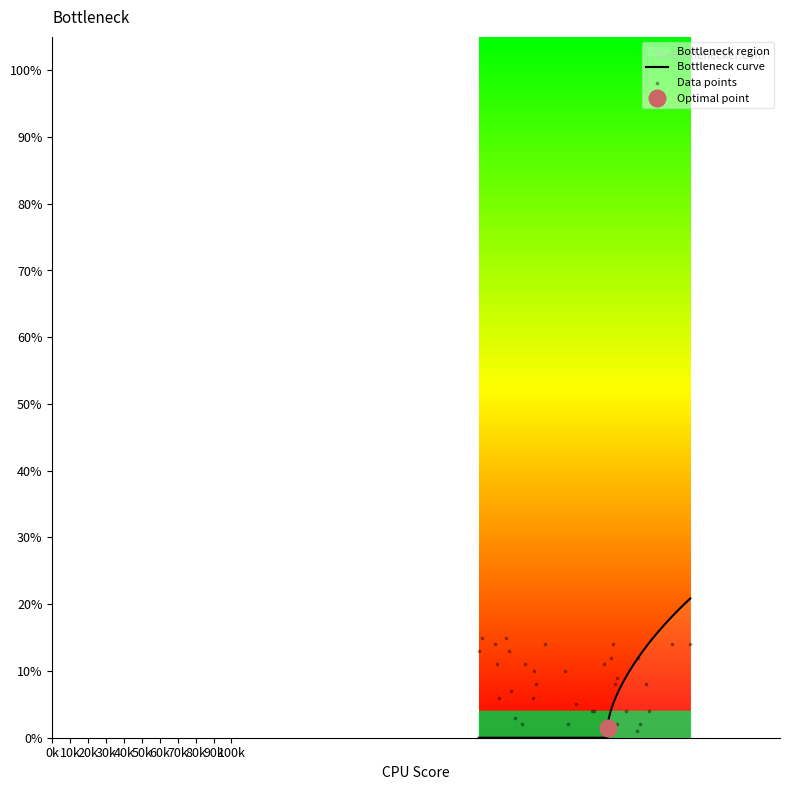

What is the ratio of the value at 5 to the value at 26?

0.9